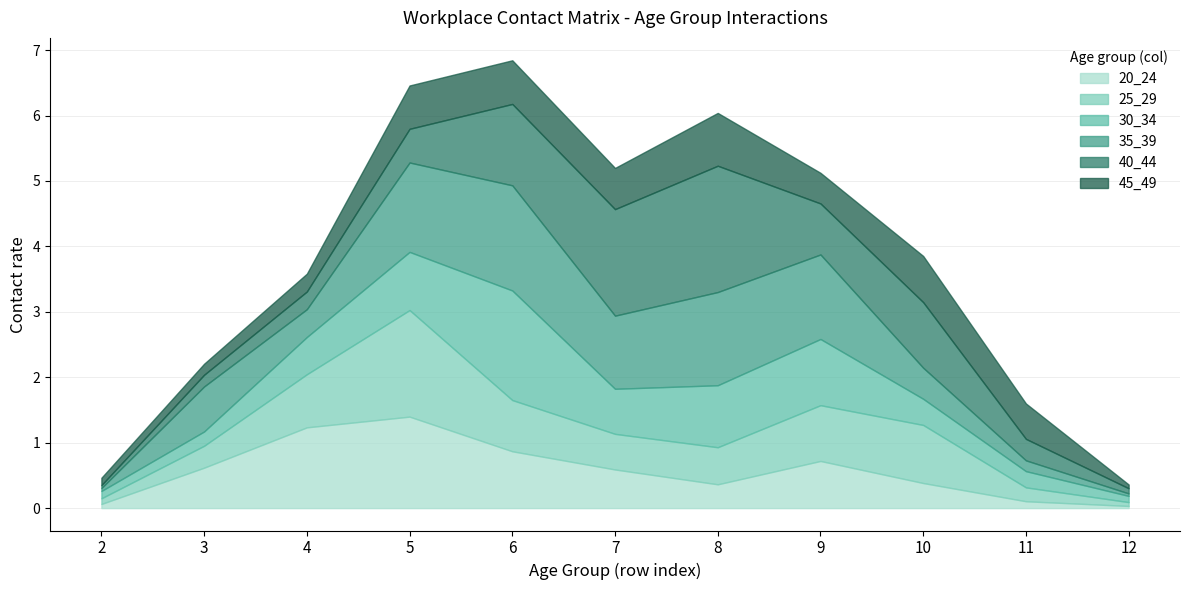

What is the difference between the maximum and second lowest values in the 45_49 series?

0.7